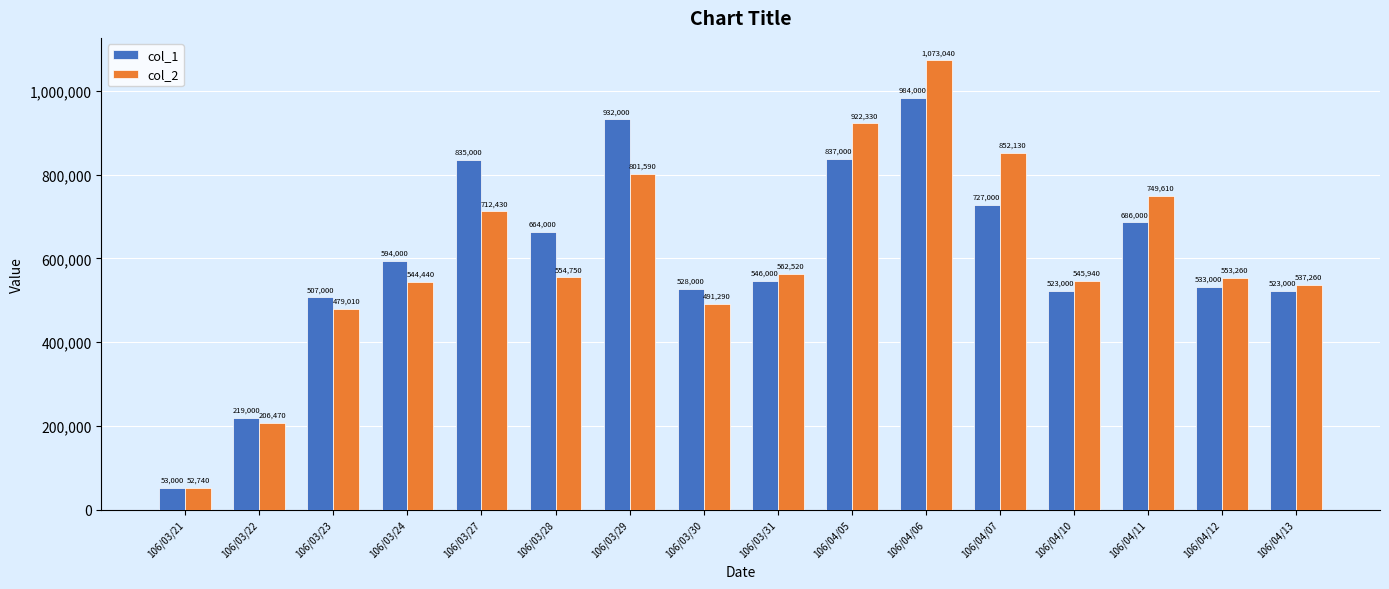

Which category has the highest value in the col_2 series?

106/04/06